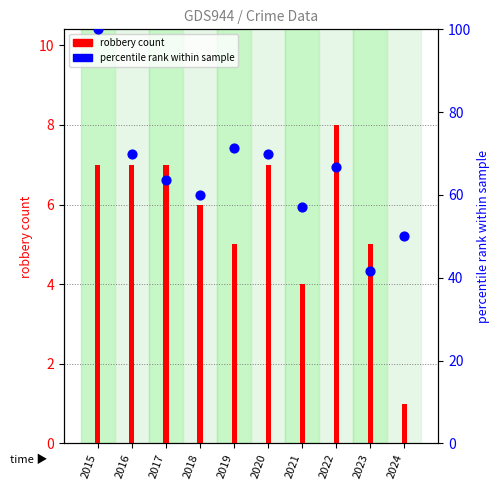

Which series has the largest total across all categories?

pct rank